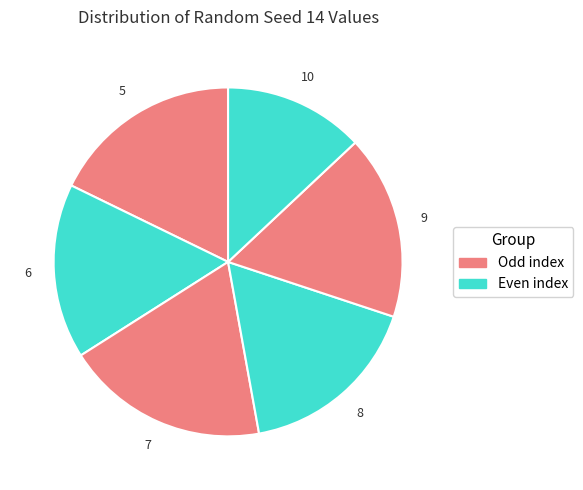

To the nearest percent, what is the difference between the largest and smallest slice percentages?

6%